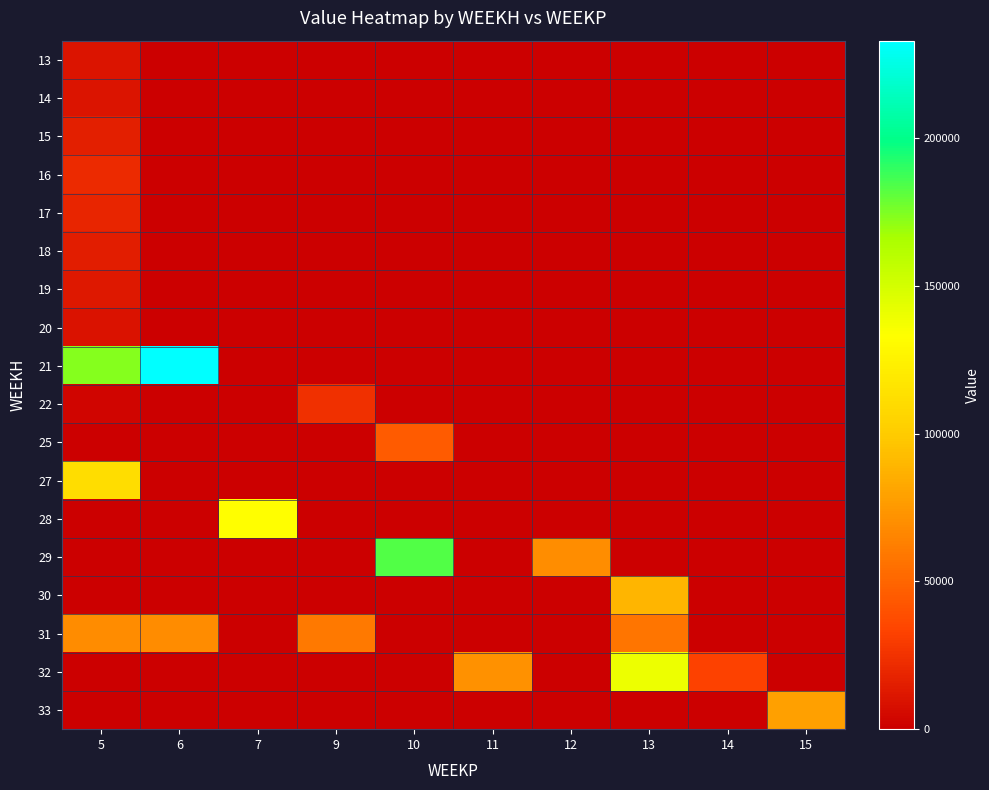

What is the greatest value displayed?

233053.1